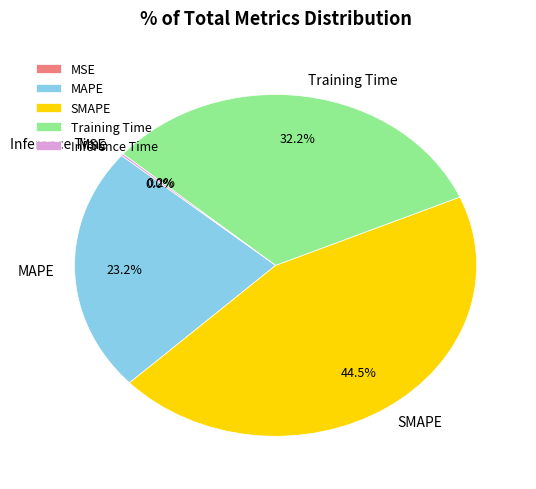

To the nearest percent, what percentage of the pie is Training Time?

32%